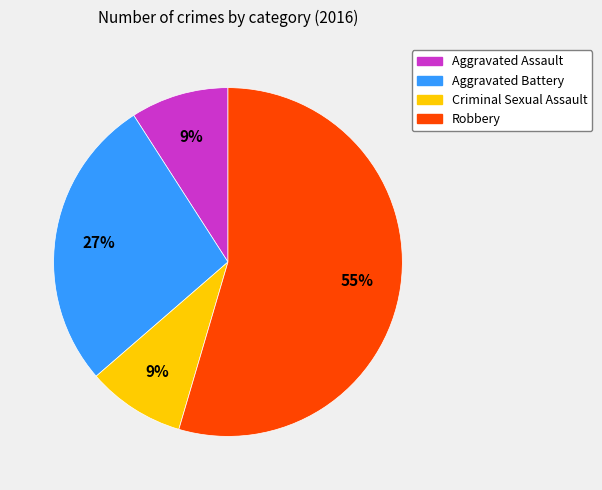

To the nearest percent, what is the average slice percentage?

25%